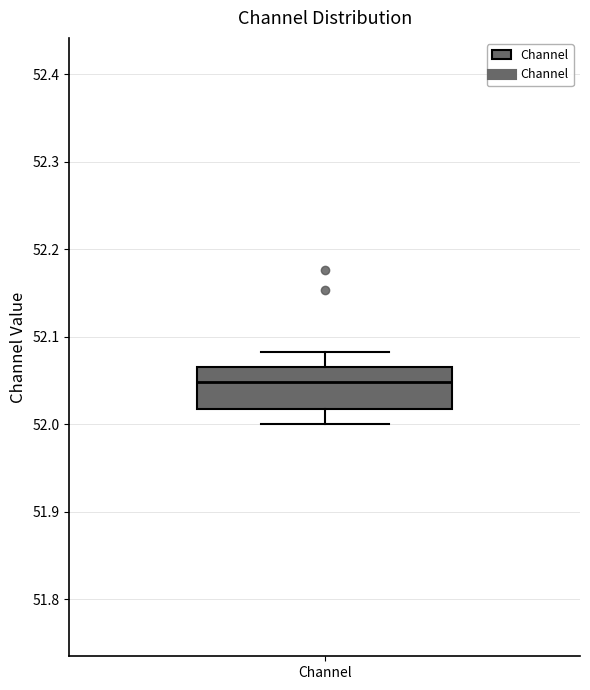

Read this box plot against the y-axis: the position of the median line, the range covered by the box, and the ends of both whiskers. The values are not printed on the chart, so give them approximately, as read against the axis.

median 52.05, box 52.02 to 52.07, whiskers 52.00 to 52.08